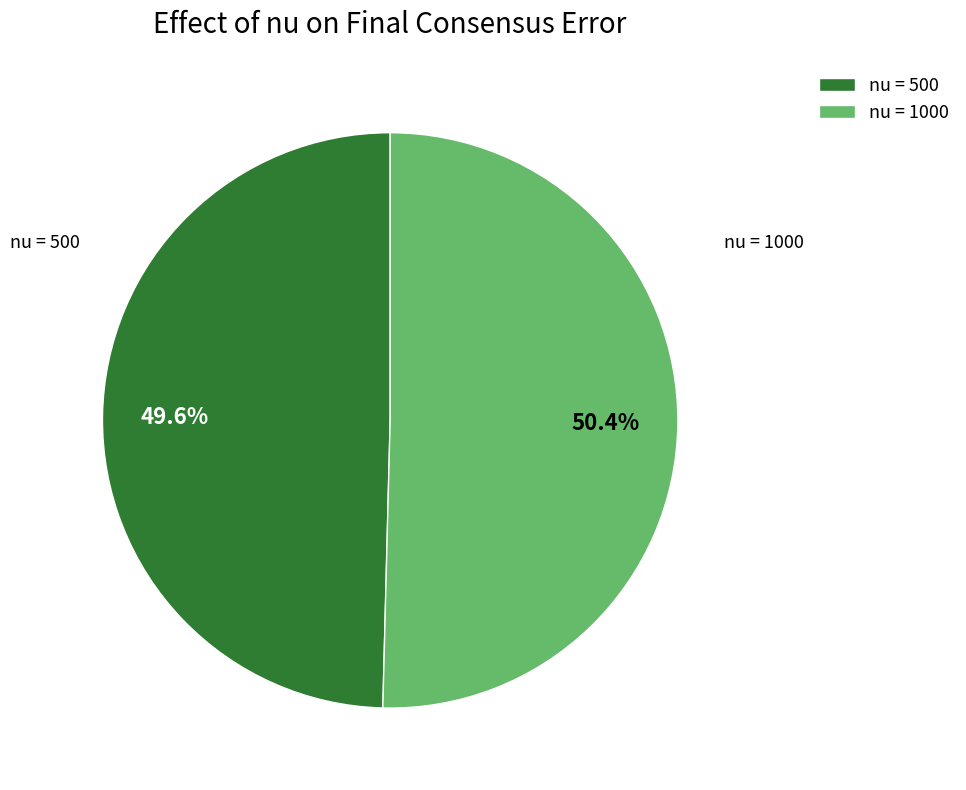

Which category accounts for the majority?

nu = 1000